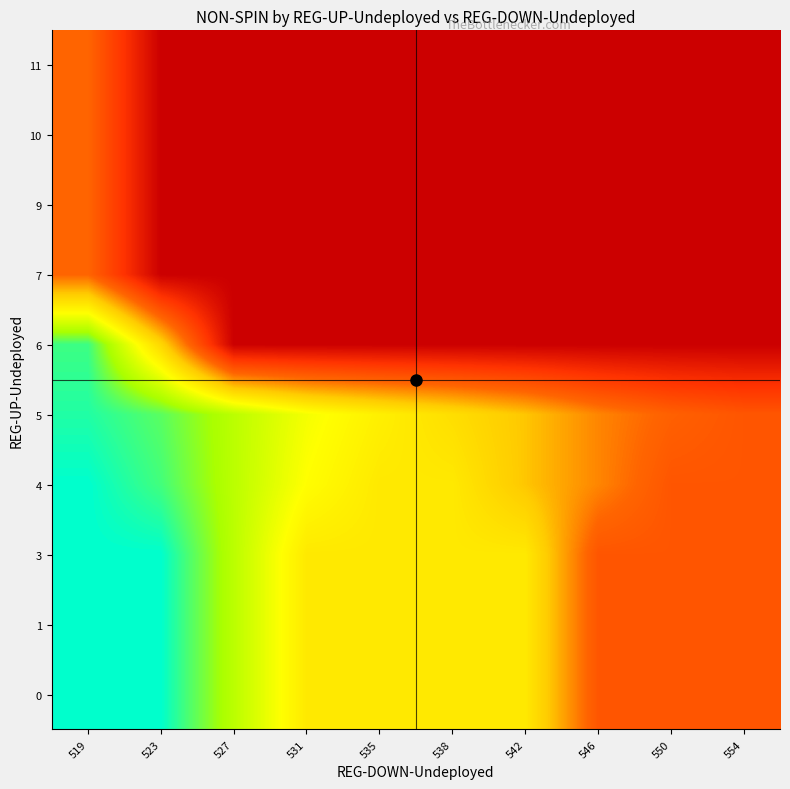

What is the minimum value shown in the chart?

1708.0